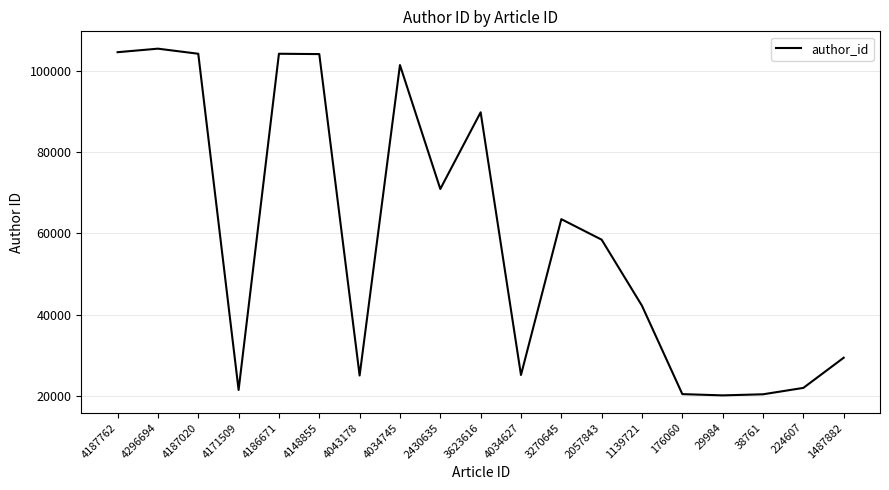

What is the difference between the values at 4187020 and 2057843?

45773